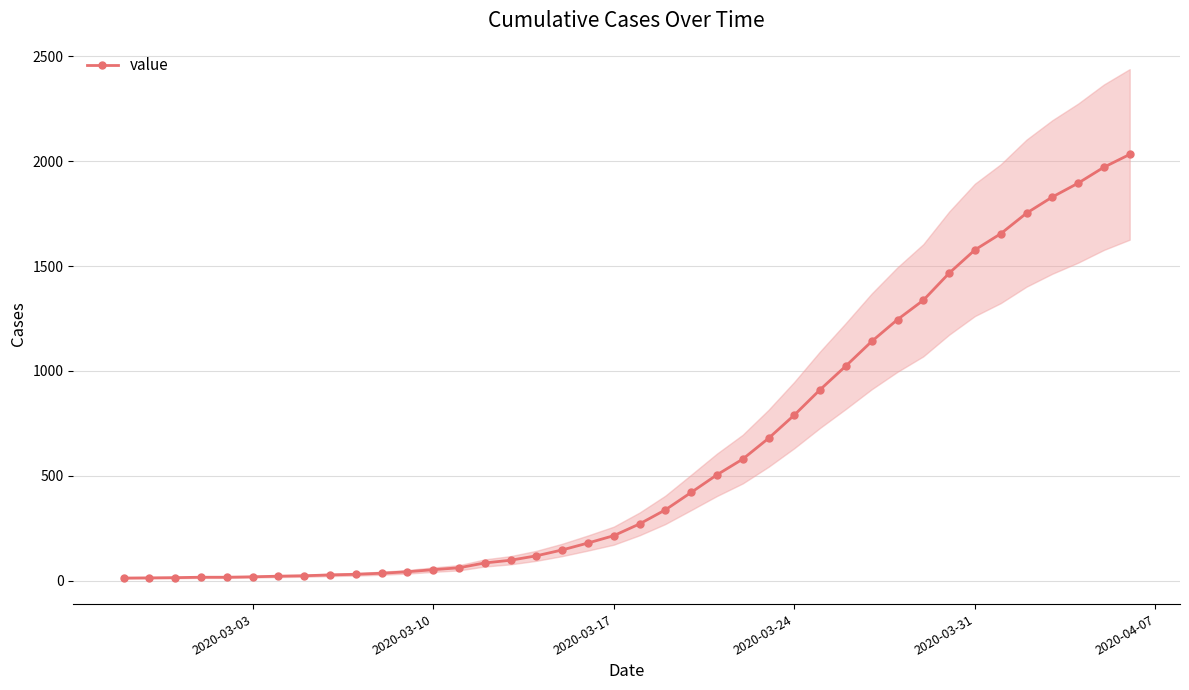

True or false: the data has more than 0 interior local peaks.

False